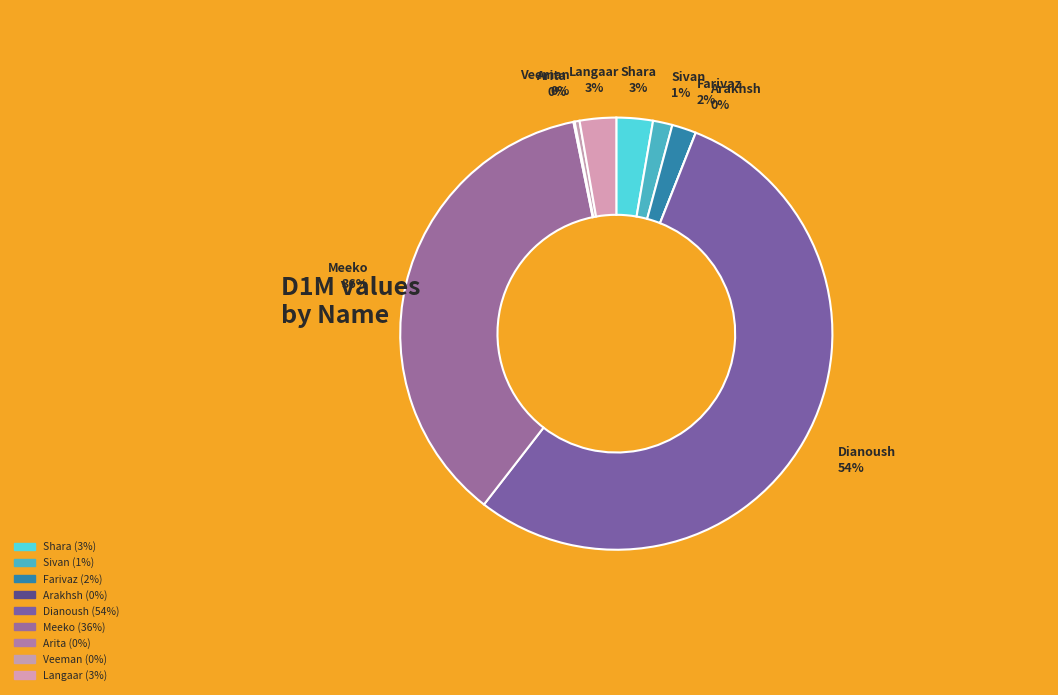

What percentage is the Sivan slice, to the nearest percent?

1%